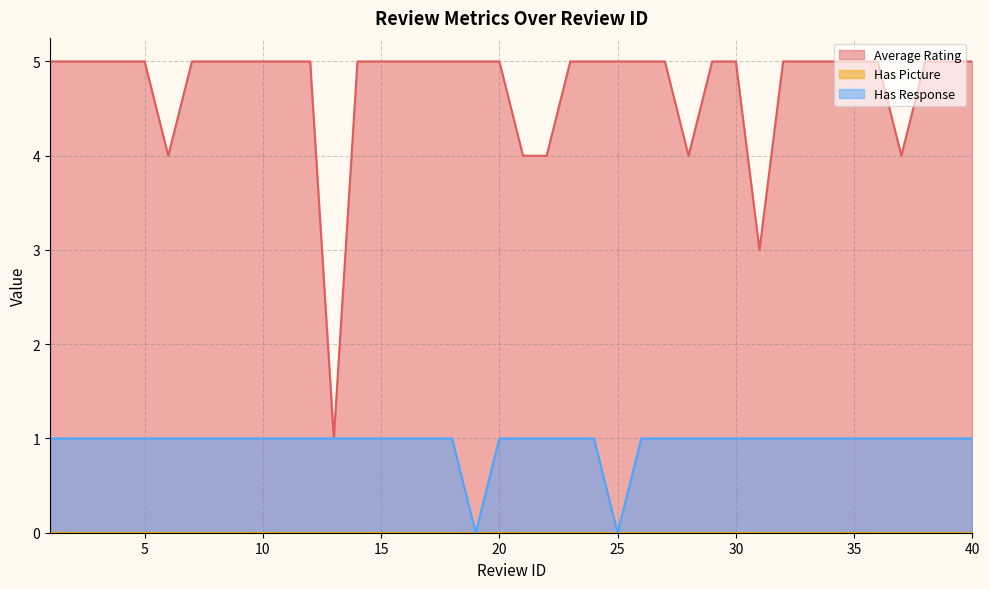

The Has Response series shows 1 at 5. True or false?

True